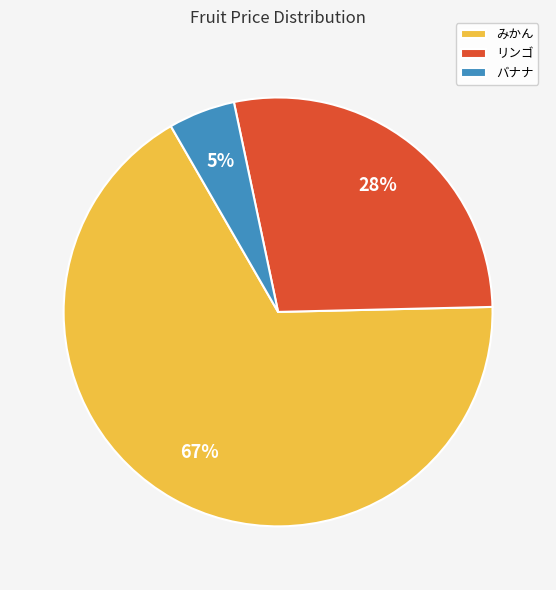

Is it true that リンゴ is 28% of the pie?

True